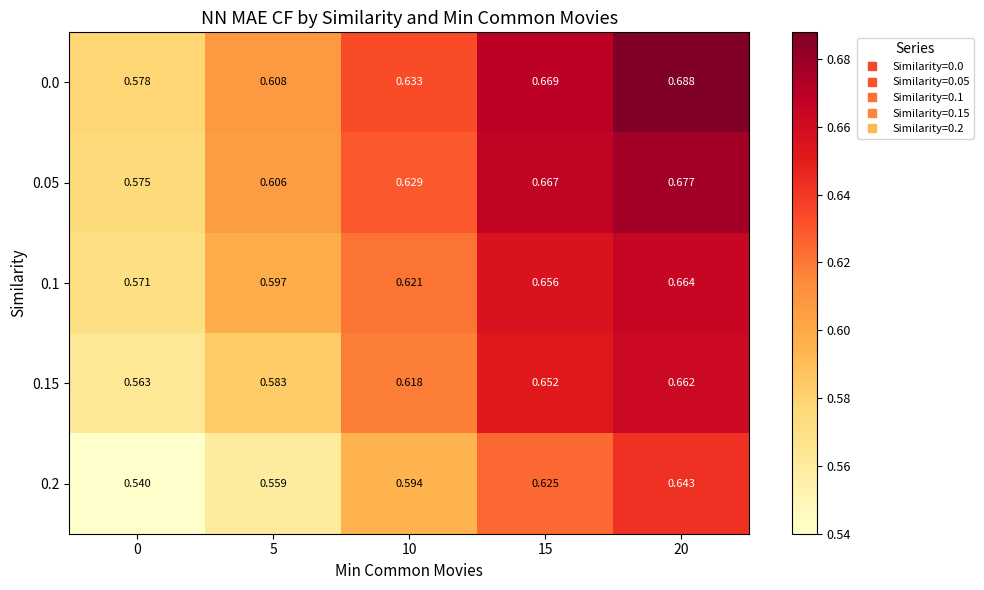

Is the value of 0.2 at 0 greater than the value of 0.05 at 10?

No